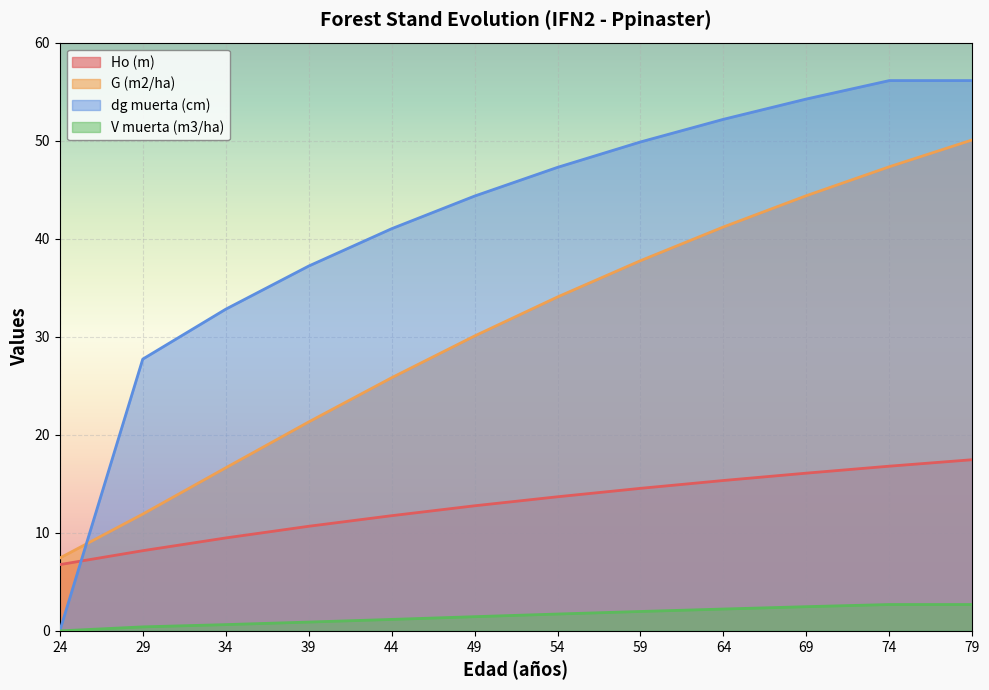

List the series in order of their peak value, lowest first.

V muerta (m3/ha), Ho (m), G (m2/ha), dg muerta (cm)